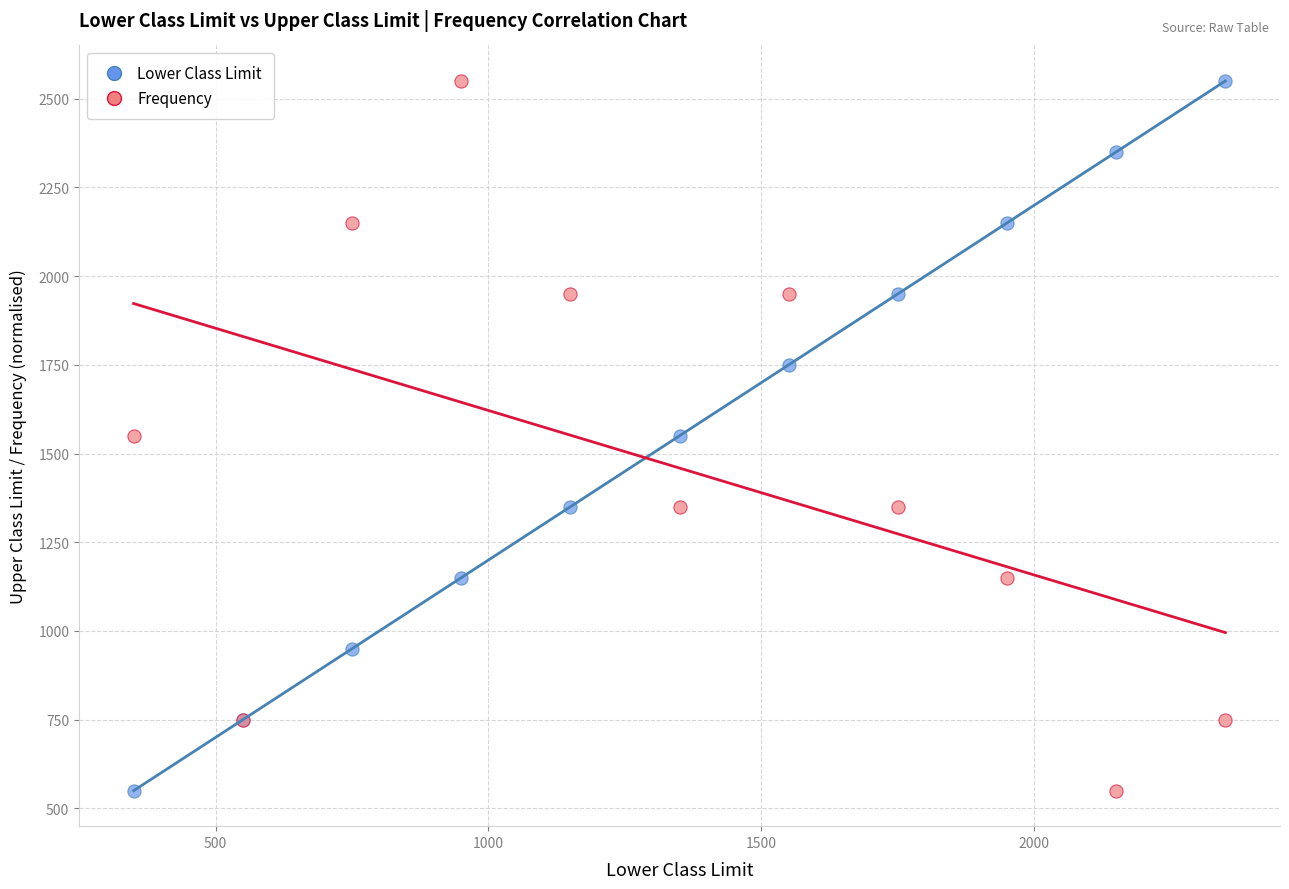

What is the X range (max minus min) for the scatter plot?

2000